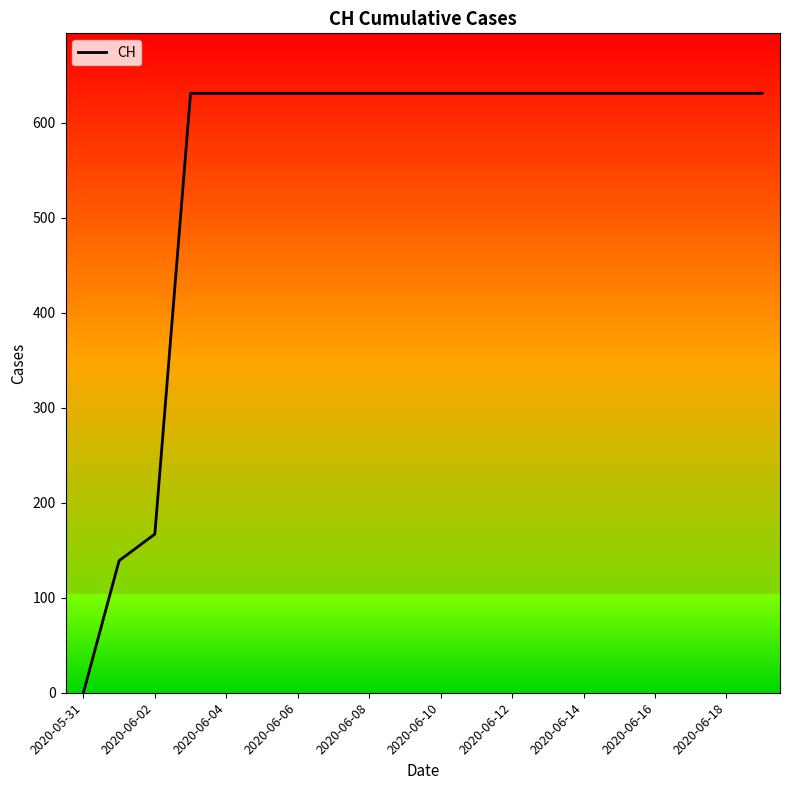

What is the difference between the maximum and minimum values?

631